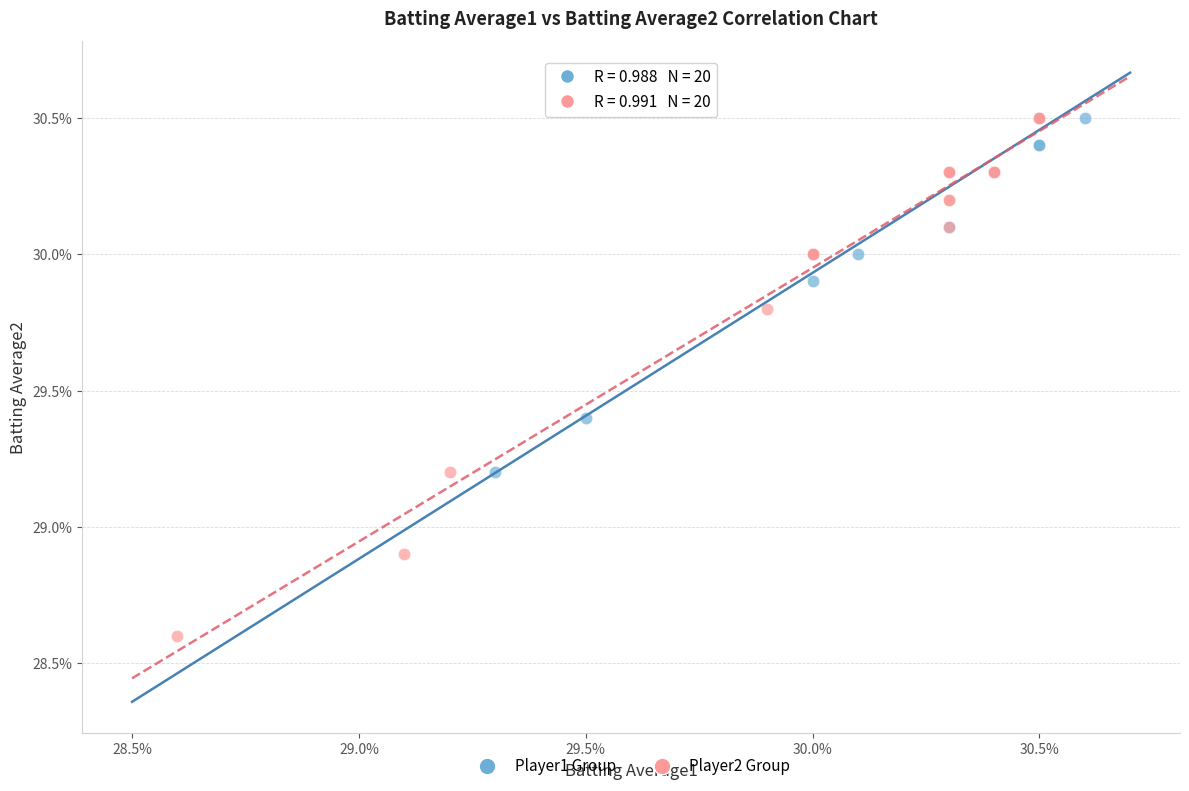

What are all the series names shown in the legend?

Player1 Group, Player2 Group